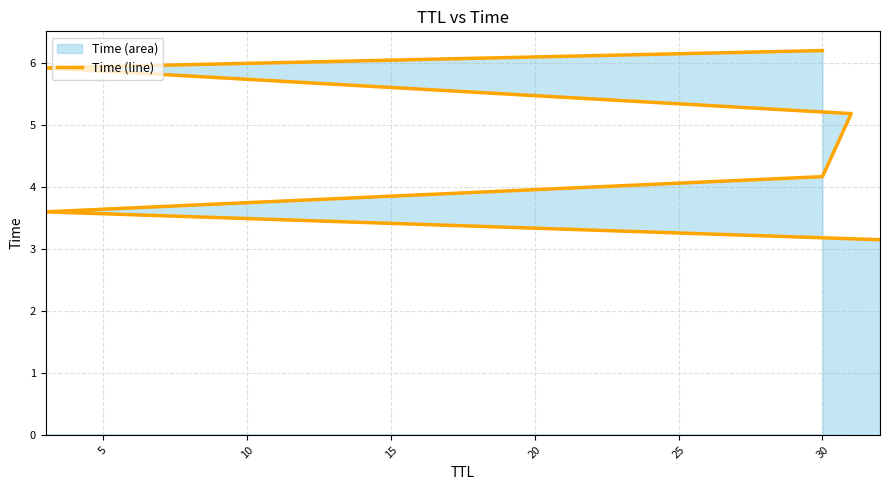

What is the difference between the maximum and minimum values?

3.1